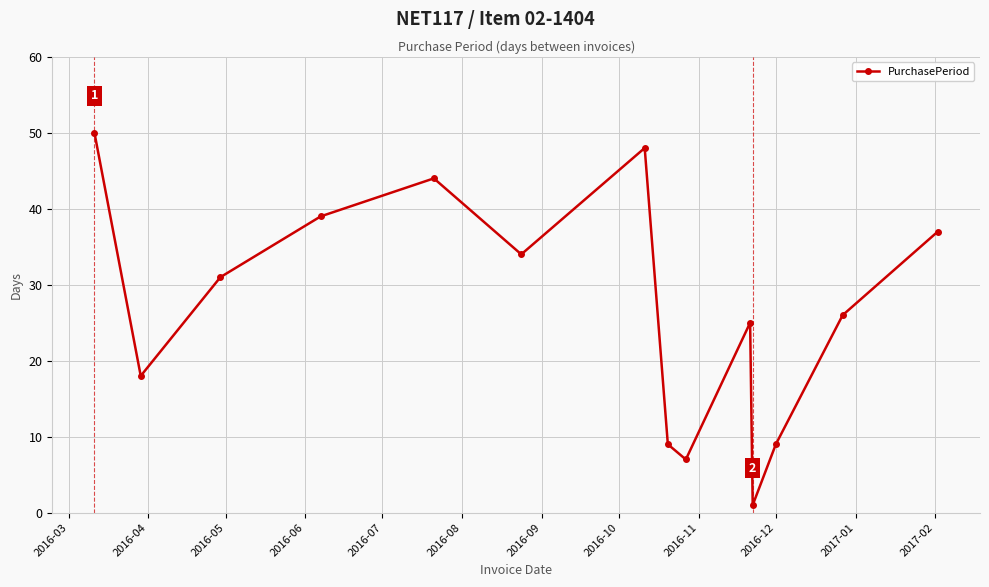

What is the average value?

27